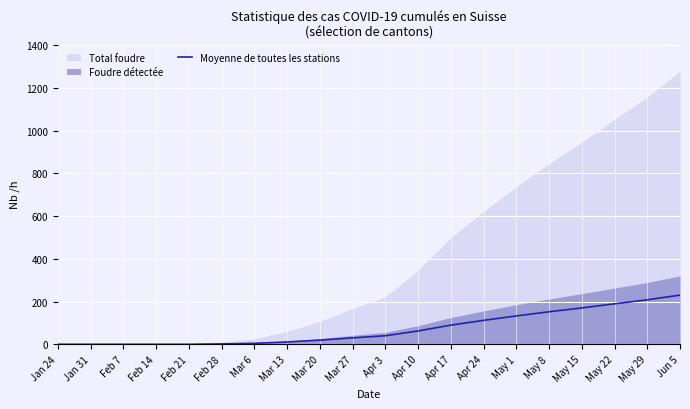

The value at Jan 24 is 0.0. True or false?

True